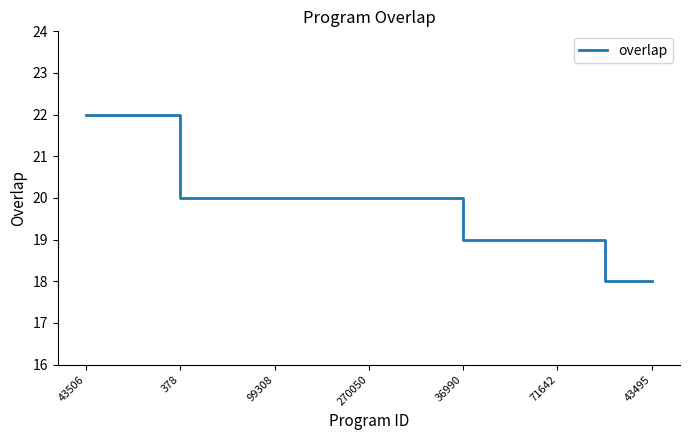

What is the difference between the maximum and minimum values?

4